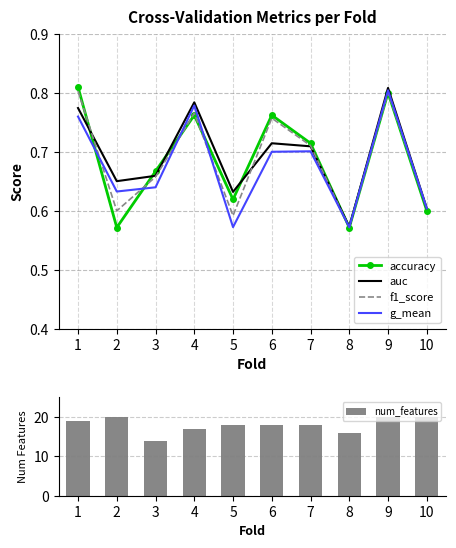

What is the spread (max minus min) of values at 9?

19.2